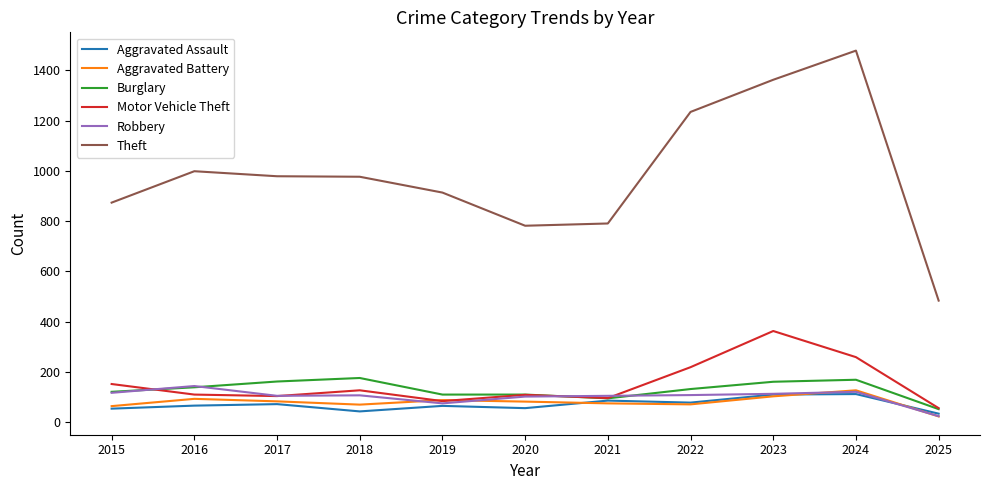

The value of Burglary at 2018 is 63. True or false?

False